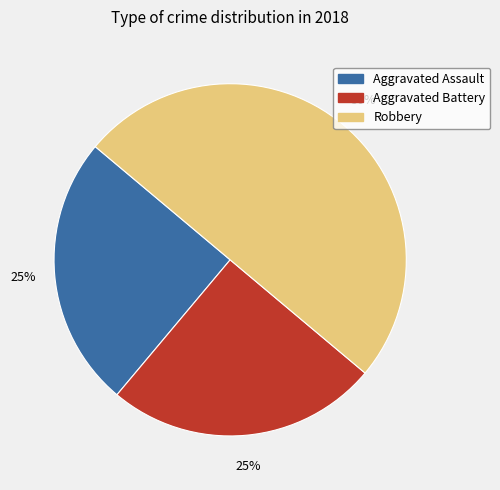

What is the largest slice in the pie chart?

Robbery